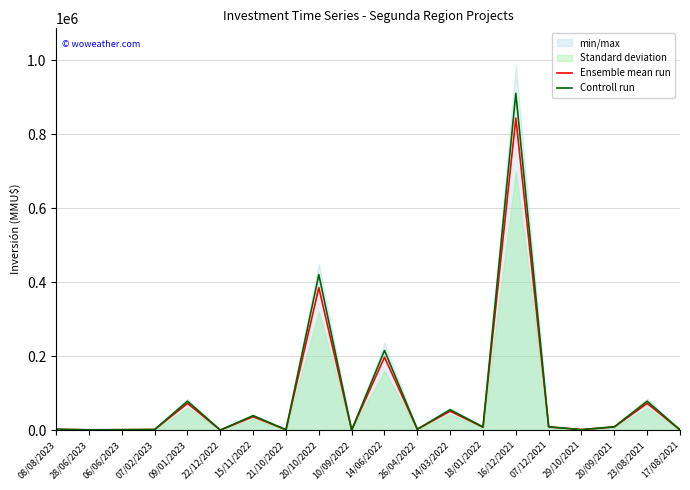

Reading left to right, list all the values displayed in this chart.

Ensemble mean run: 08/08/2023=2000	28/06/2023=650	06/06/2023=950	07/02/2023=1400	09/01/2023=72000	22/12/2022=0	15/11/2022=36000	21/10/2022=850	20/10/2022=385000	10/09/2022=9	14/06/2022=197000	26/04/2022=2100	14/03/2022=51000	18/01/2022=7700	16/12/2021=843000	07/12/2021=8360	29/10/2021=1172	20/09/2021=8360	23/08/2021=72000	17/08/2021=468
Controll run: 08/08/2023=2200	28/06/2023=720	06/06/2023=1000	07/02/2023=1530	09/01/2023=78000	22/12/2022=0	15/11/2022=39000	21/10/2022=920	20/10/2022=420000	10/09/2022=9	14/06/2022=215000	26/04/2022=2300	14/03/2022=55000	18/01/2022=8300	16/12/2021=910000	07/12/2021=8900	29/10/2021=1250	20/09/2021=8900	23/08/2021=78000	17/08/2021=500